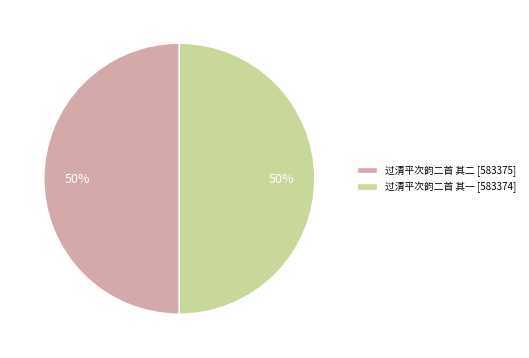

Combined, do 过清平次韵二首 其二 and 过清平次韵二首 其一 account for over 50%?

Yes